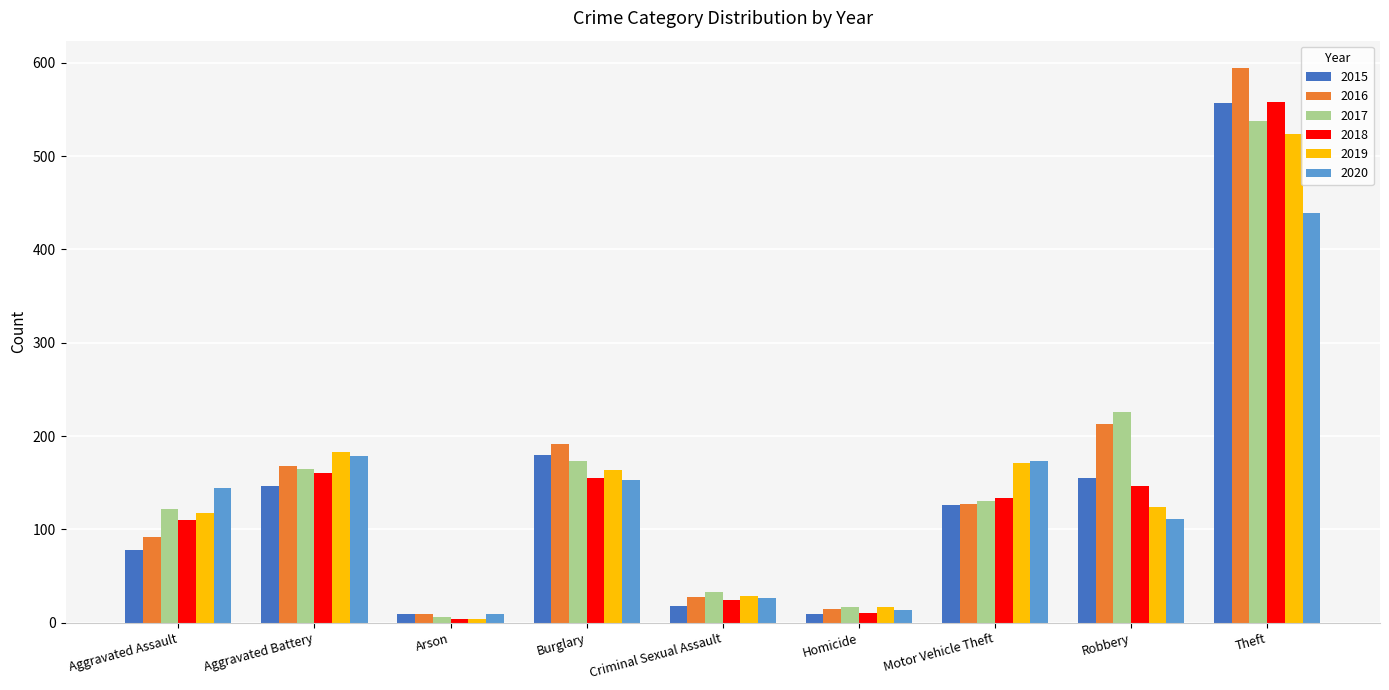

What is the value of the 2015 bar at the 5th from the left?

18